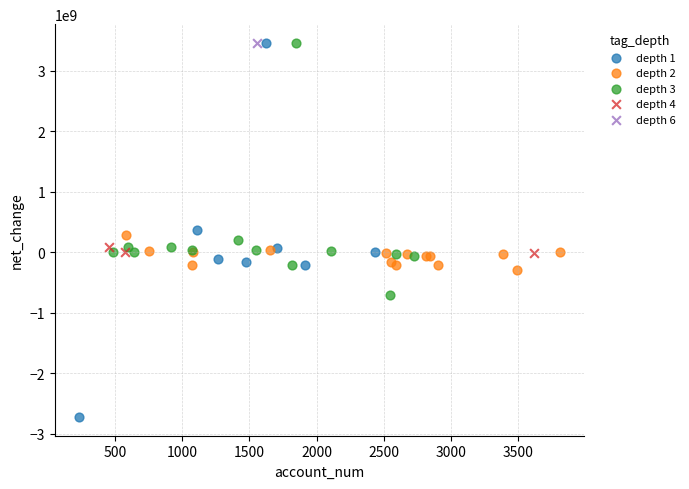

What are all the series names shown in the legend?

depth 1, depth 2, depth 3, depth 4, depth 6